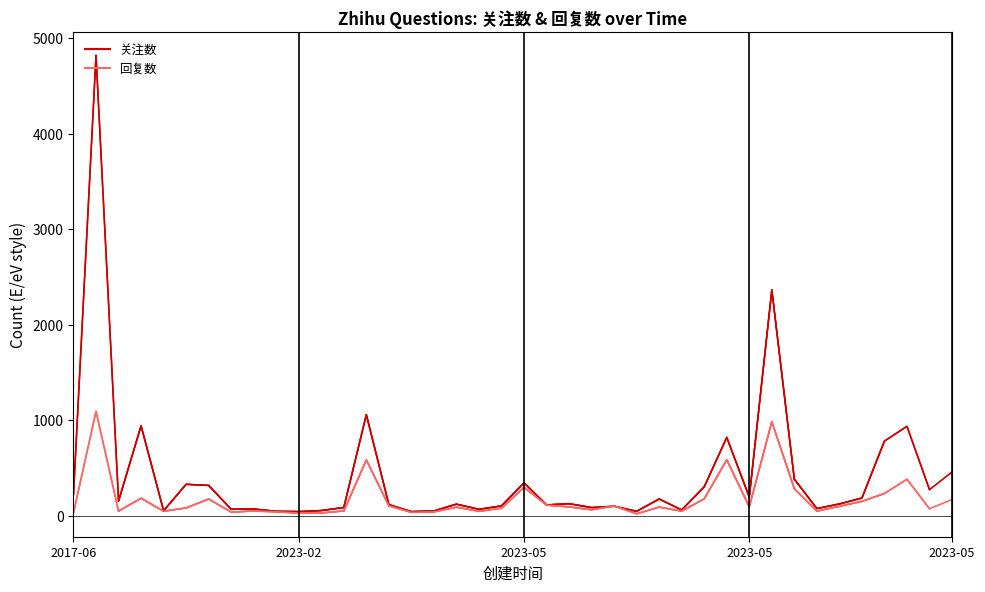

Which has a higher value, 2023-05-30 or 2023-05-17?

2023-05-30